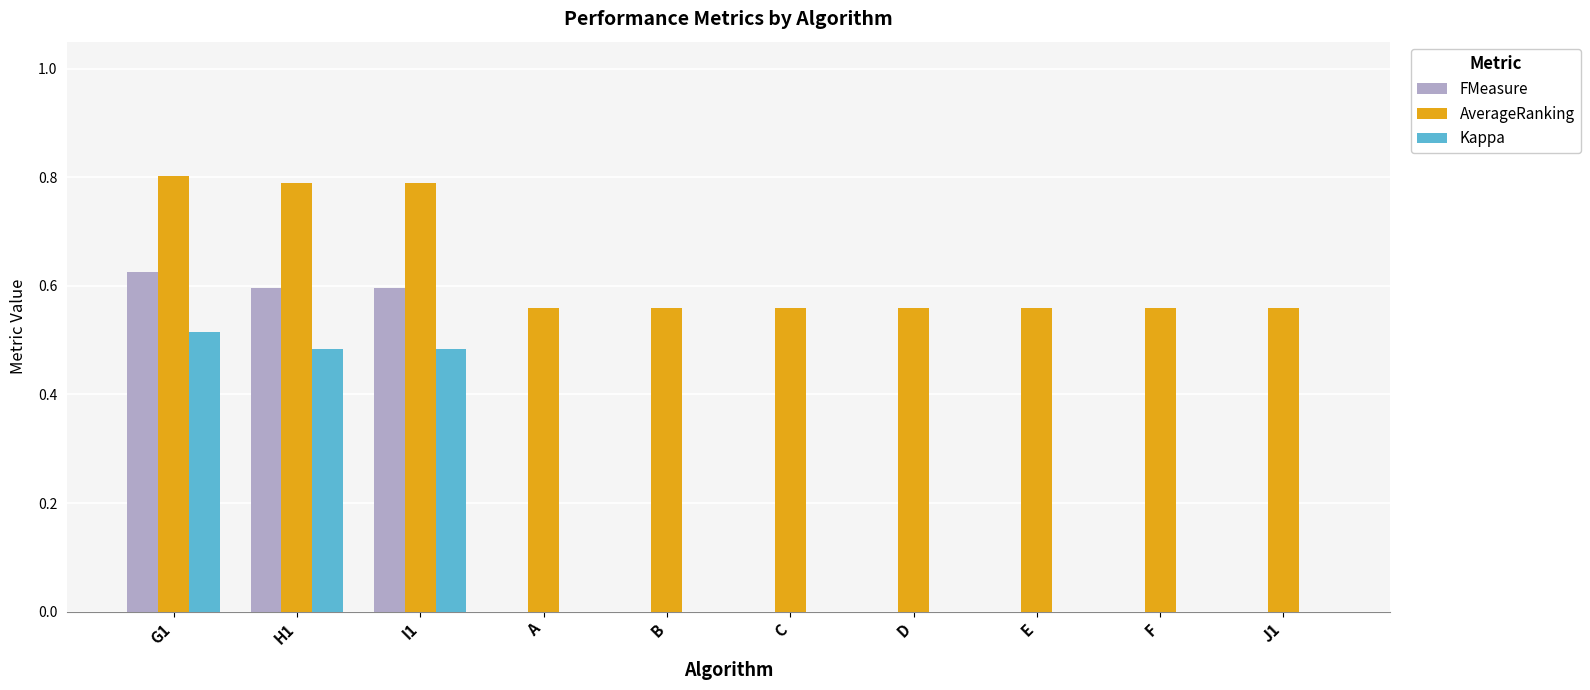

Which category has the highest value in the FMeasure series?

G1